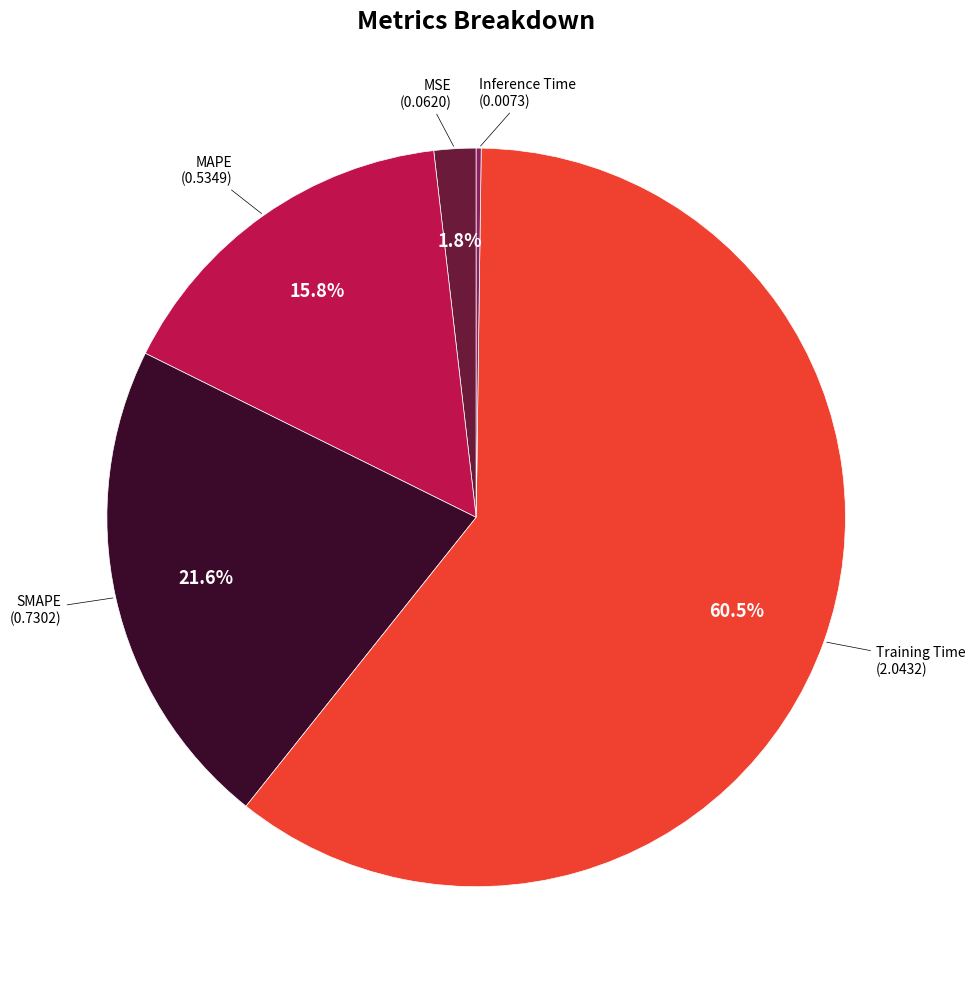

Which category accounts for the majority?

Training Time